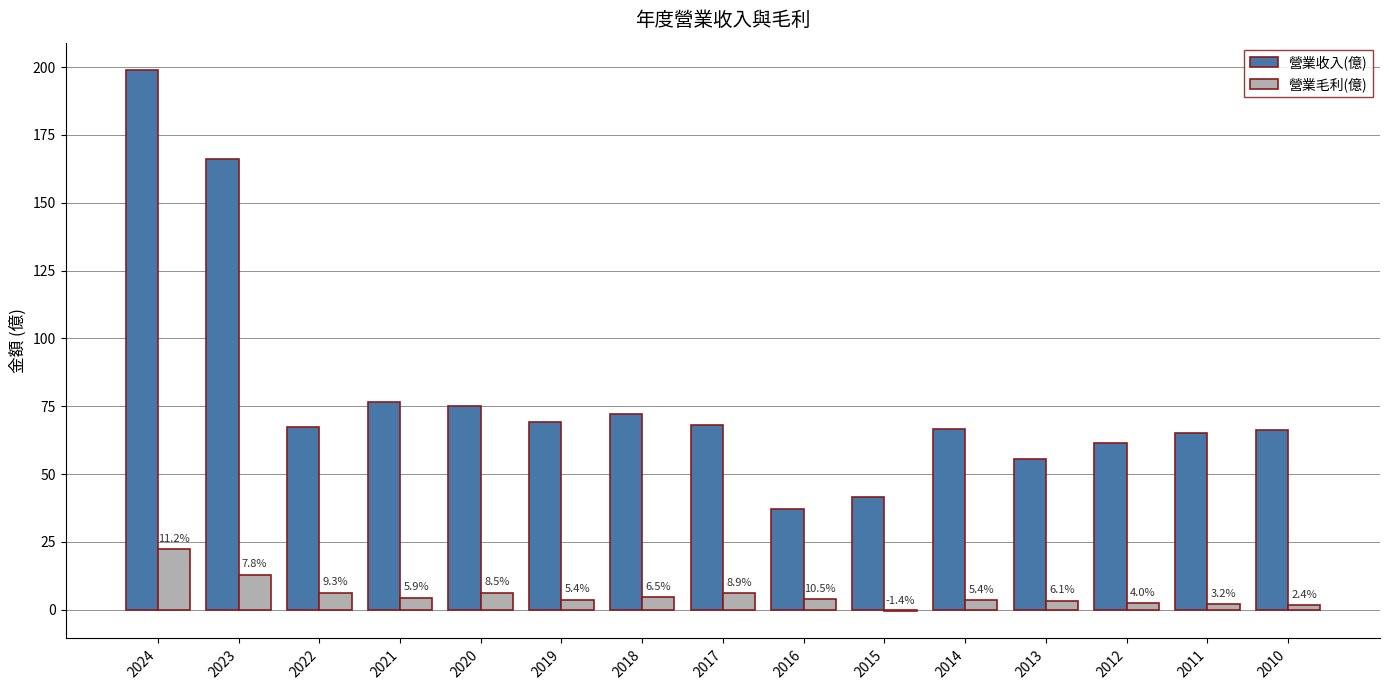

Rank the series at 2020 from highest to lowest value.

營業收入(億), 營業毛利(億)